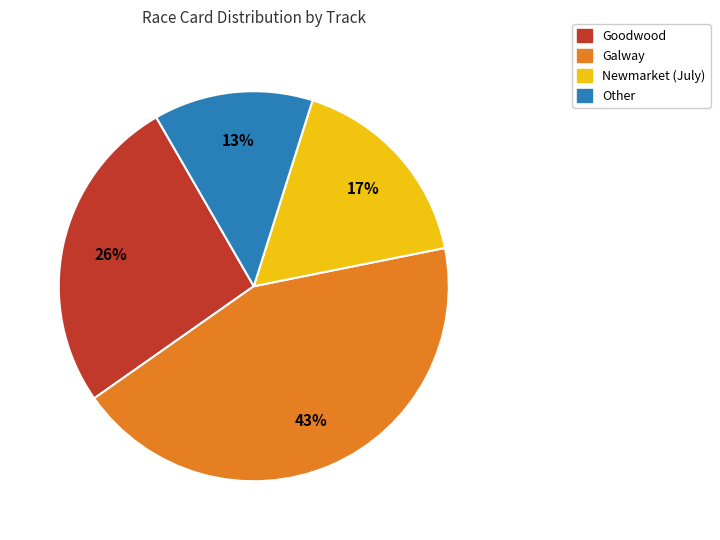

Does any single category account for the majority?

No